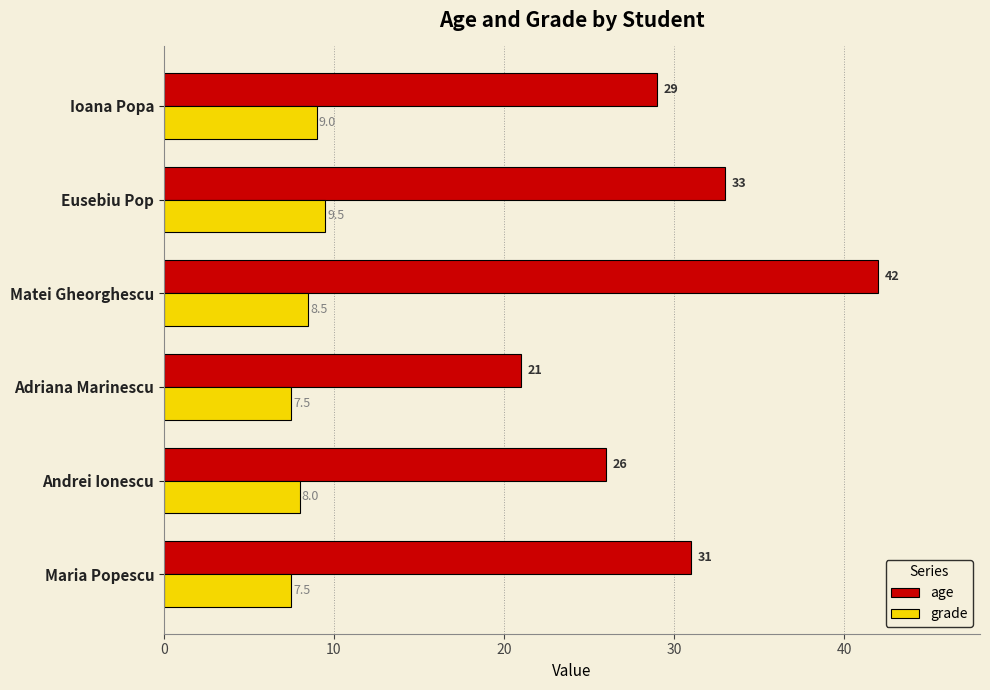

What is the maximum value for grade?

9.5